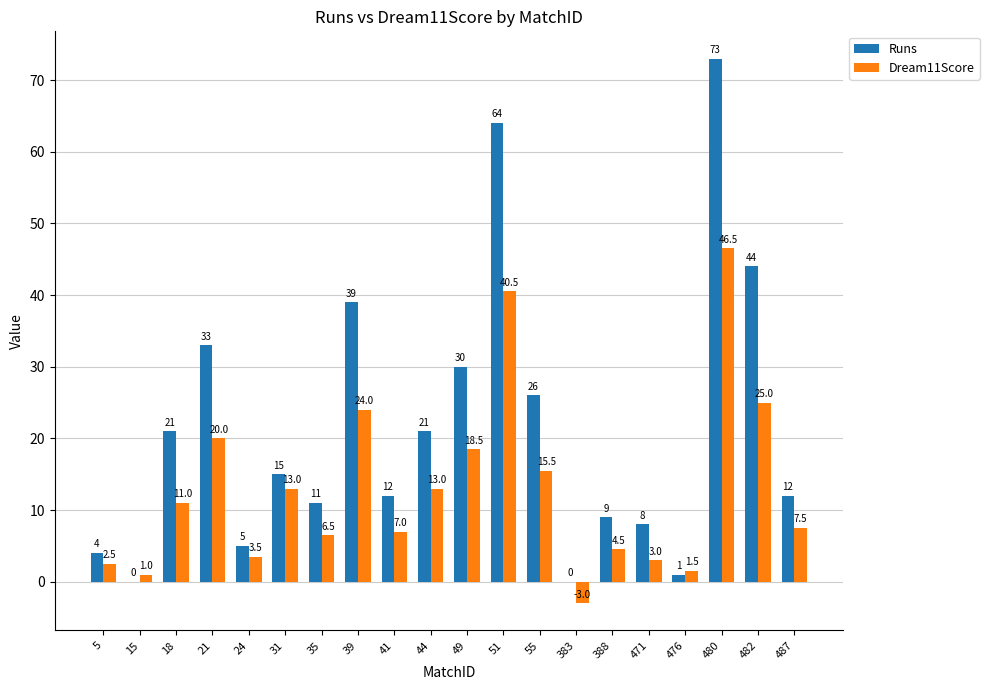

How many positive values does the Dream11Score series have?

19